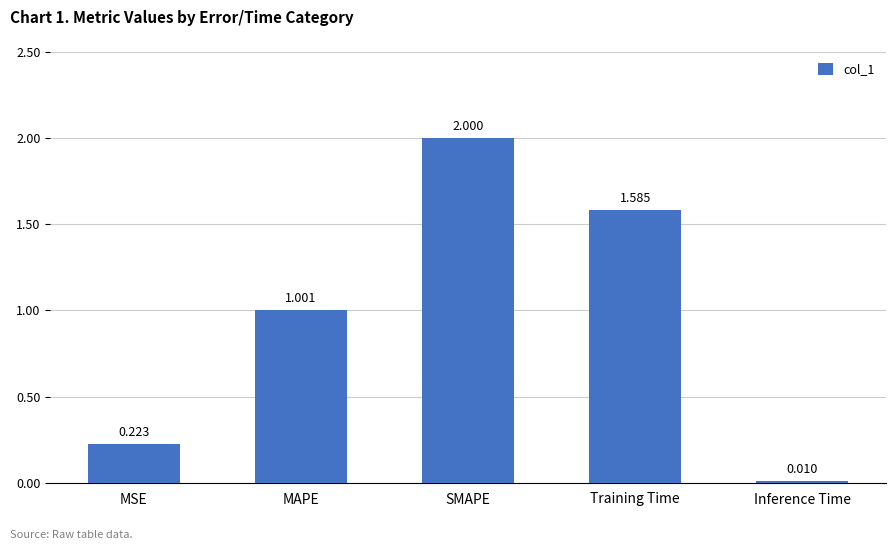

Rank the categories by value from highest to lowest.

SMAPE, Training Time, MAPE, MSE, Inference Time